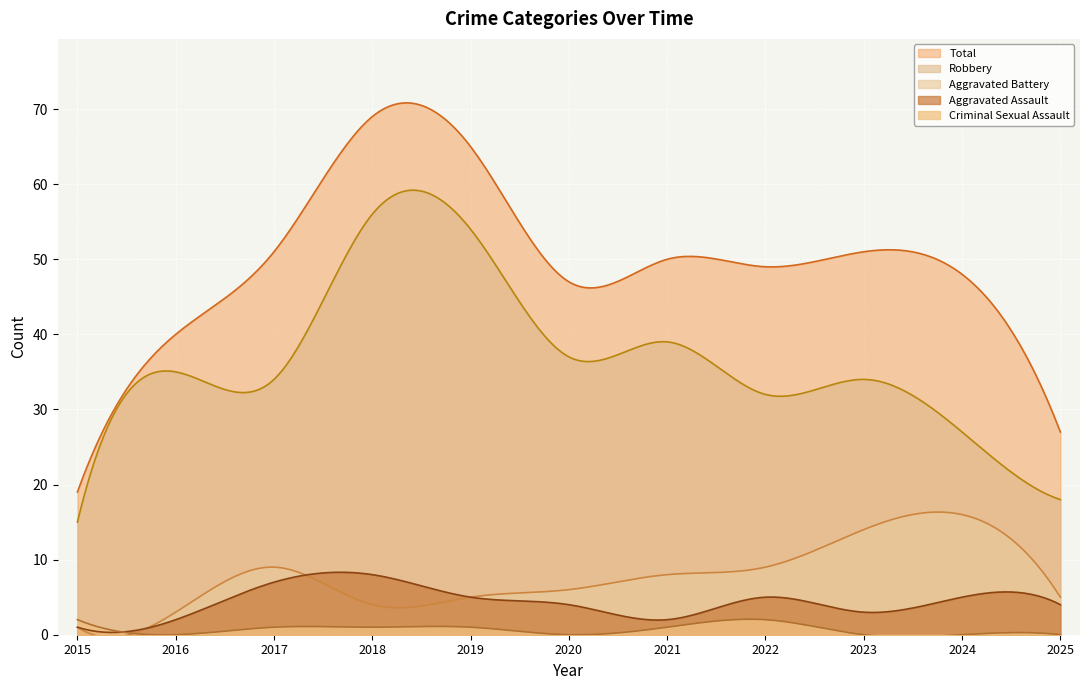

Reading left to right, transcribe all the data shown in this chart.

Aggravated Assault: 1	2	7	8	5	4	2	5	3	5	4
Aggravated Battery: 1	3	9	4	5	6	8	9	14	16	5
Criminal Sexual Assault: 2	0	1	1	1	0	1	2	0	0	0
Robbery: 15	35	34	56	54	37	39	32	34	27	18
Total: 19	40	51	69	65	47	50	49	51	48	27